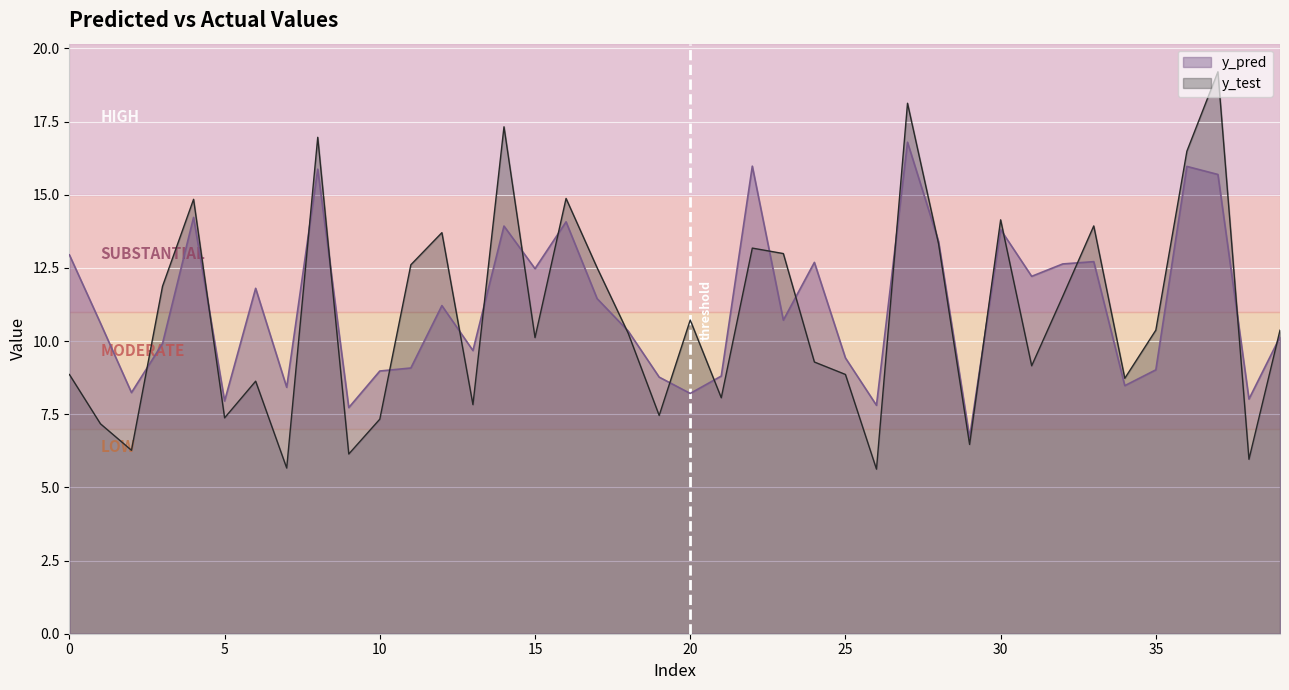

Where does the y_test series first go above 10?

3